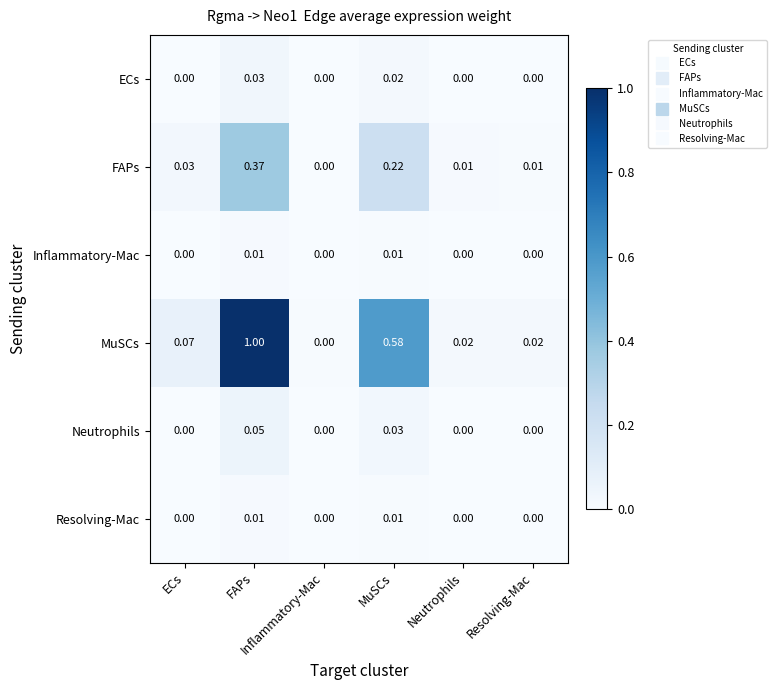

What is the greatest value displayed?

1.0